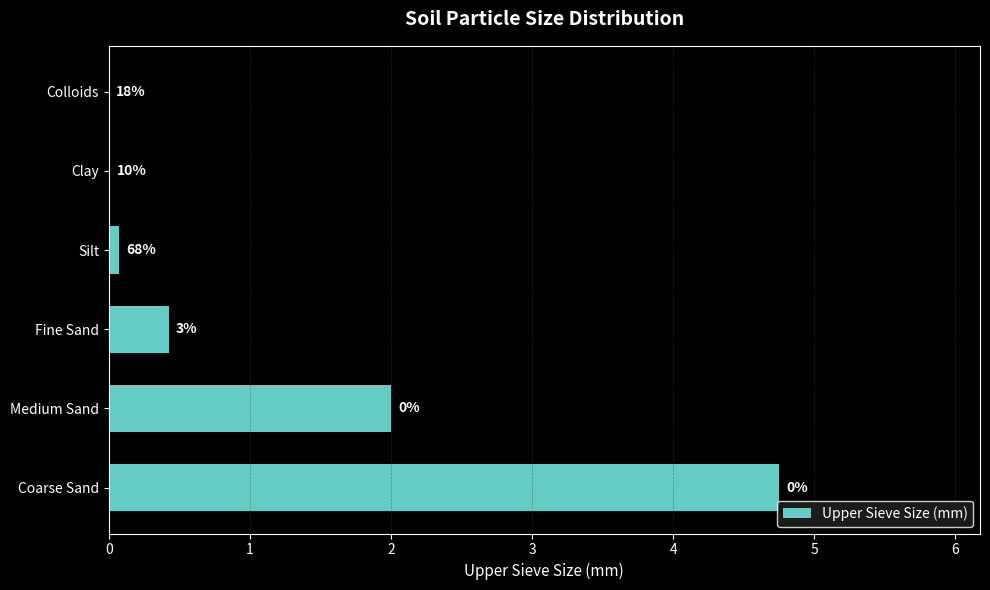

Are the bars horizontal?

Yes